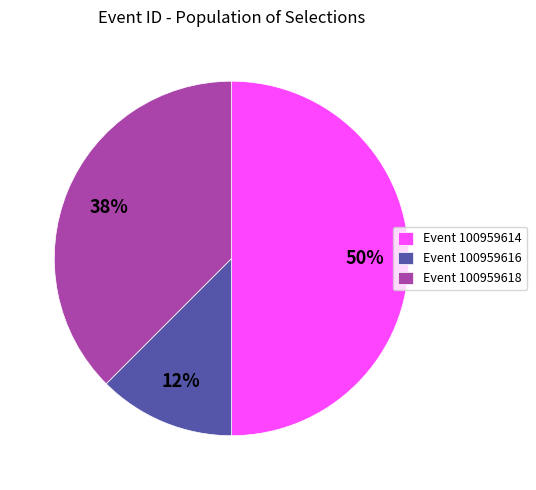

Count the number of slices in the pie.

3